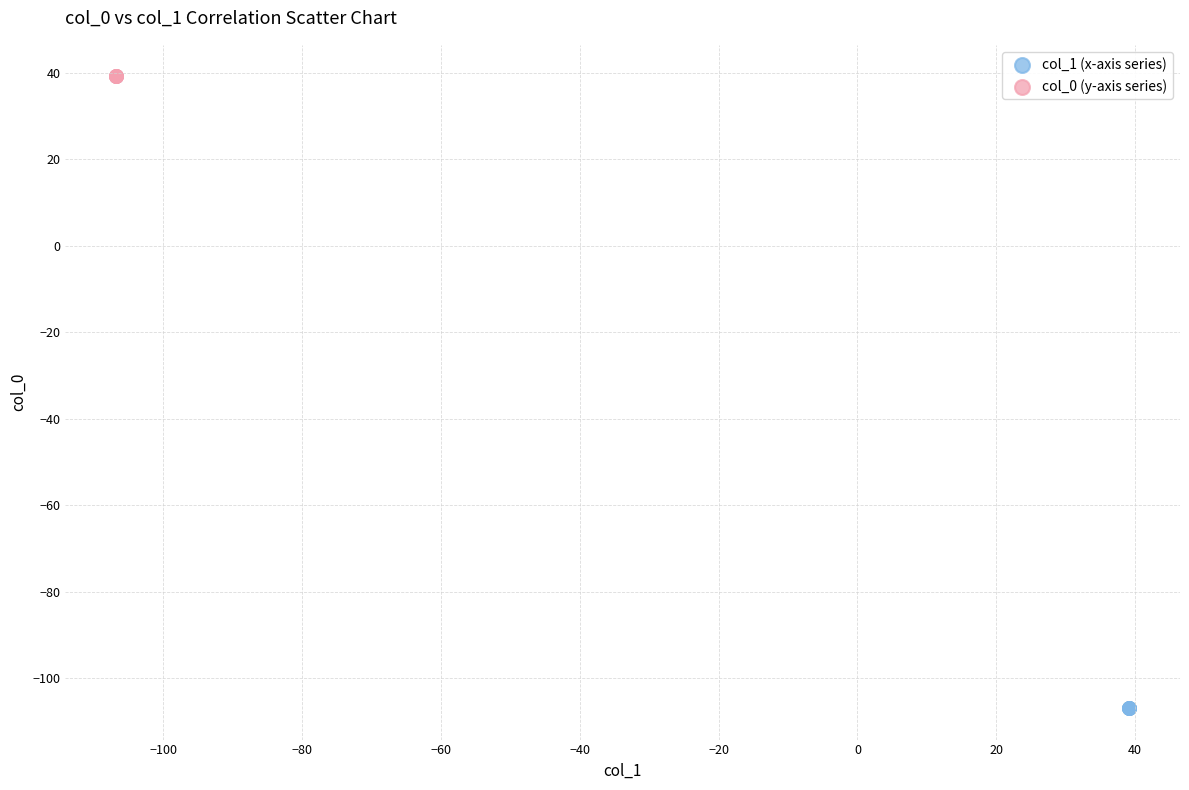

Which series reaches the maximum Y coordinate?

col_0 (y-axis series)